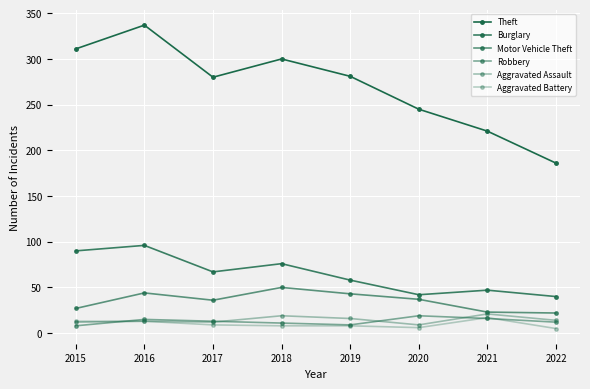

How many lines are shown in the chart?

6